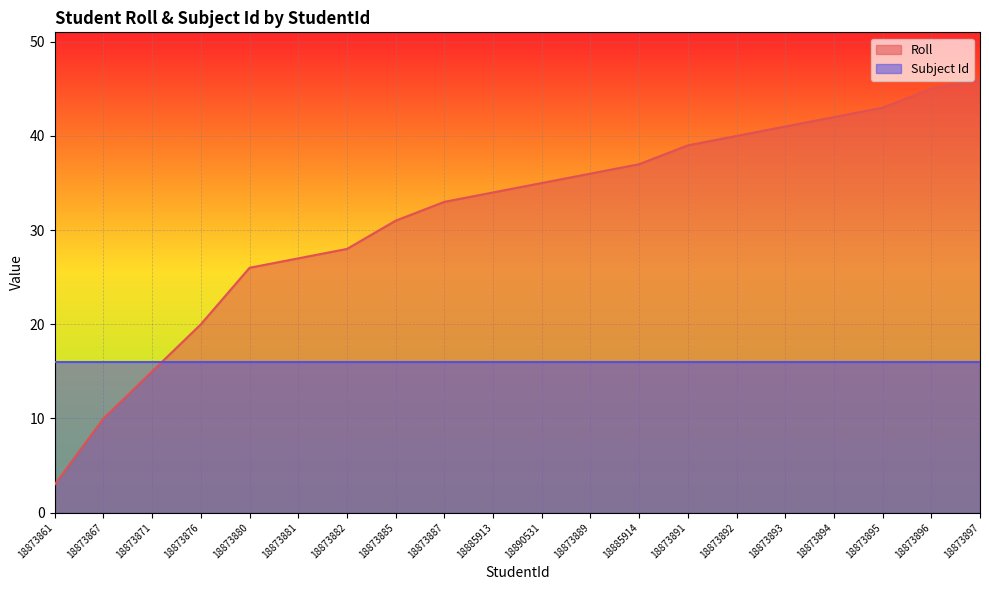

Reading left to right, transcribe all the data shown in this chart.

3	10	15	20	26	27	28	31	33	34	35	36	37	39	40	41	42	43	45	46